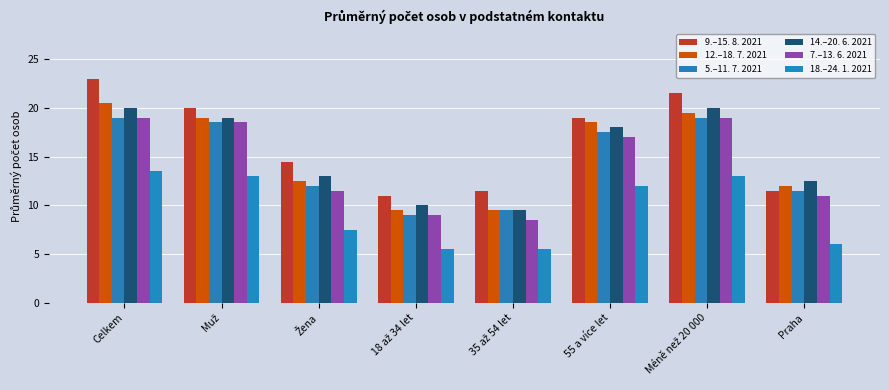

At which label does 18.–24. 1. 2021 reach its peak?

Celkem